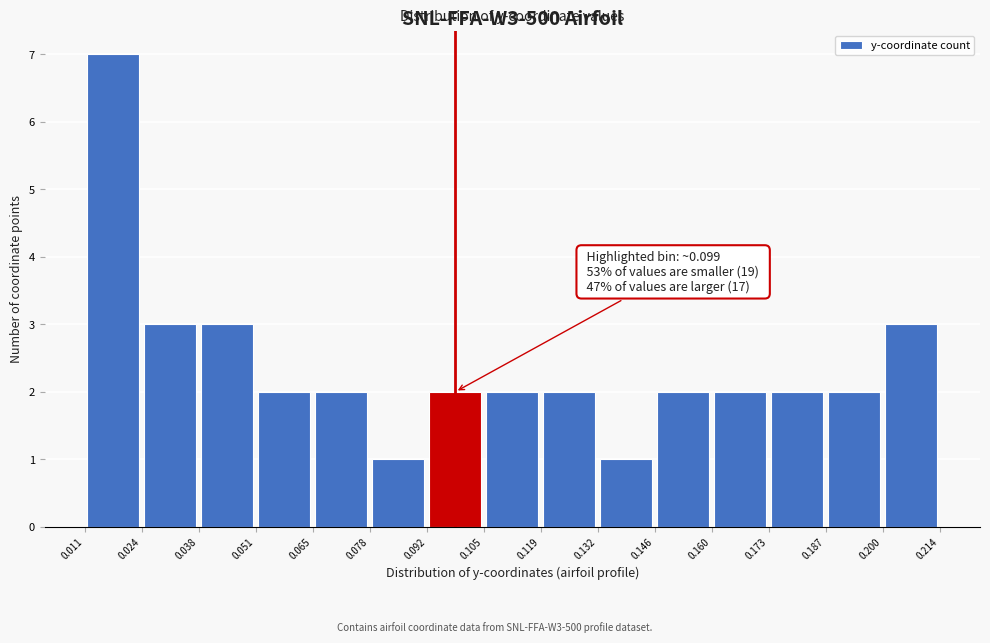

Which range on the x-axis has the tallest bar?

0.011 to 0.024